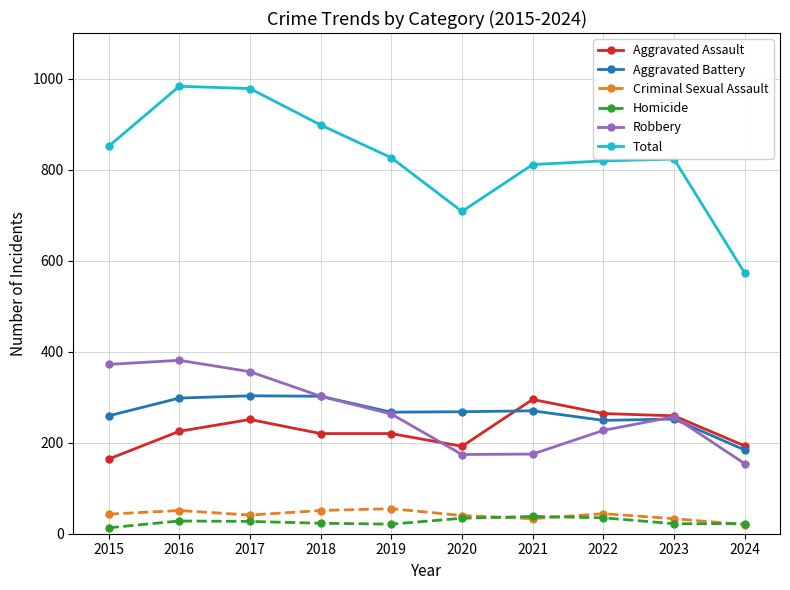

Which series has the largest total across all categories?

Total